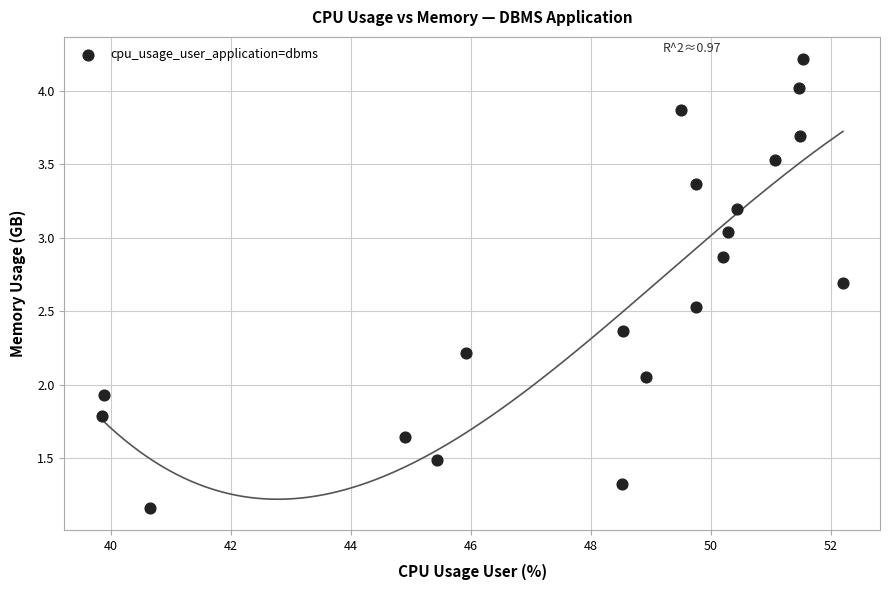

What is the range of X values (max minus min)?

12.3